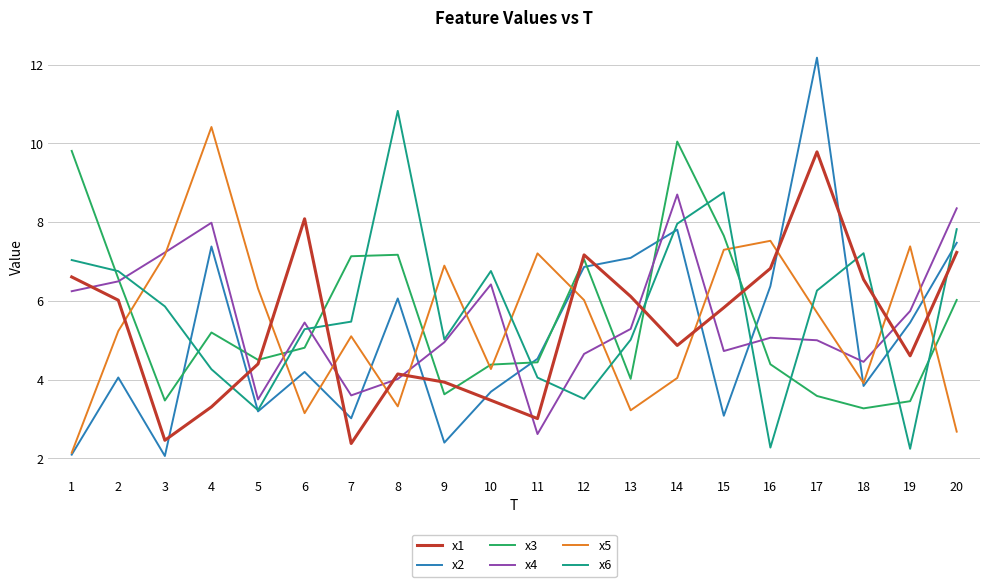

How many distinct data groups are displayed?

6